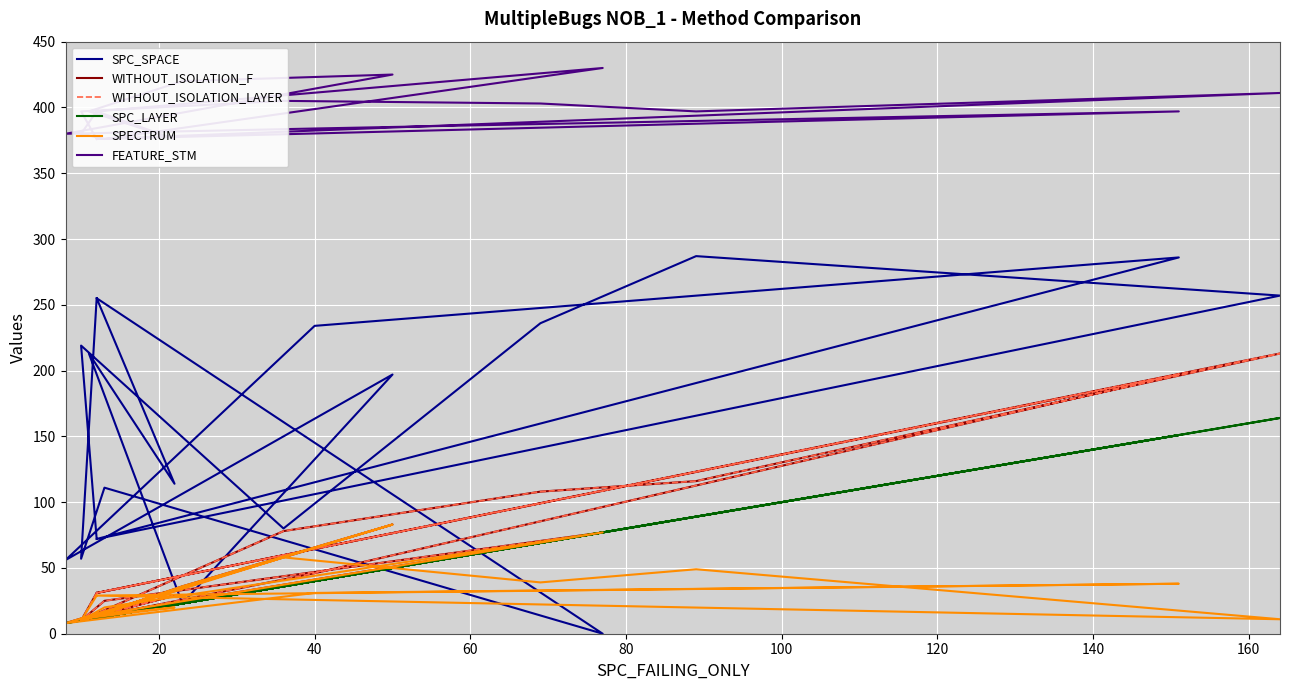

Which series has the largest total across all categories?

FEATURE_STM